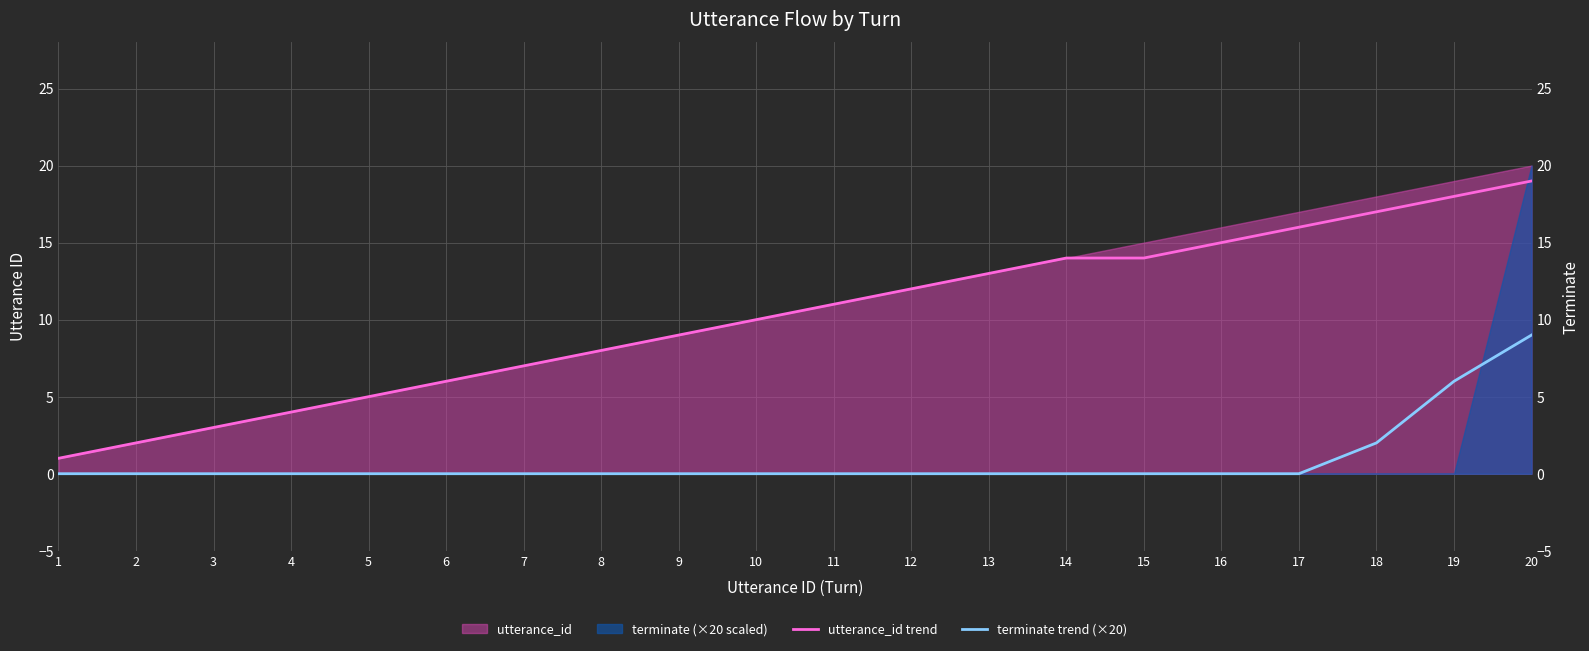

How many lines are shown in the chart?

2